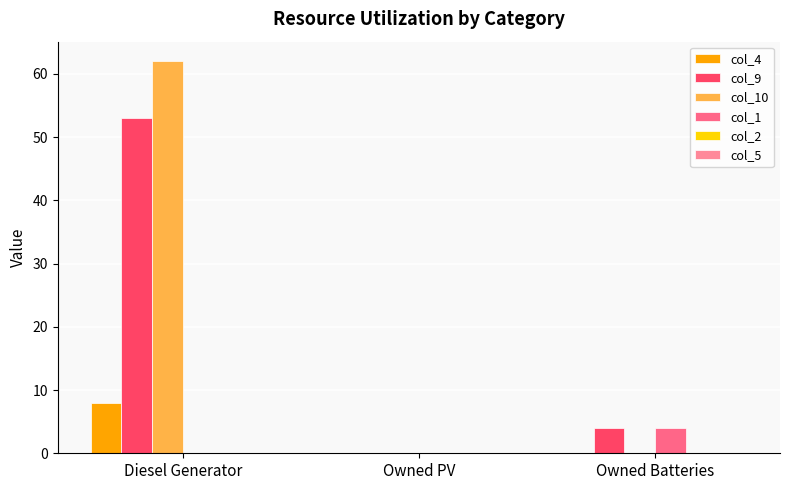

At Owned Batteries, list the series in order from largest to smallest.

col_9, col_1, col_4, col_10, col_2, col_5